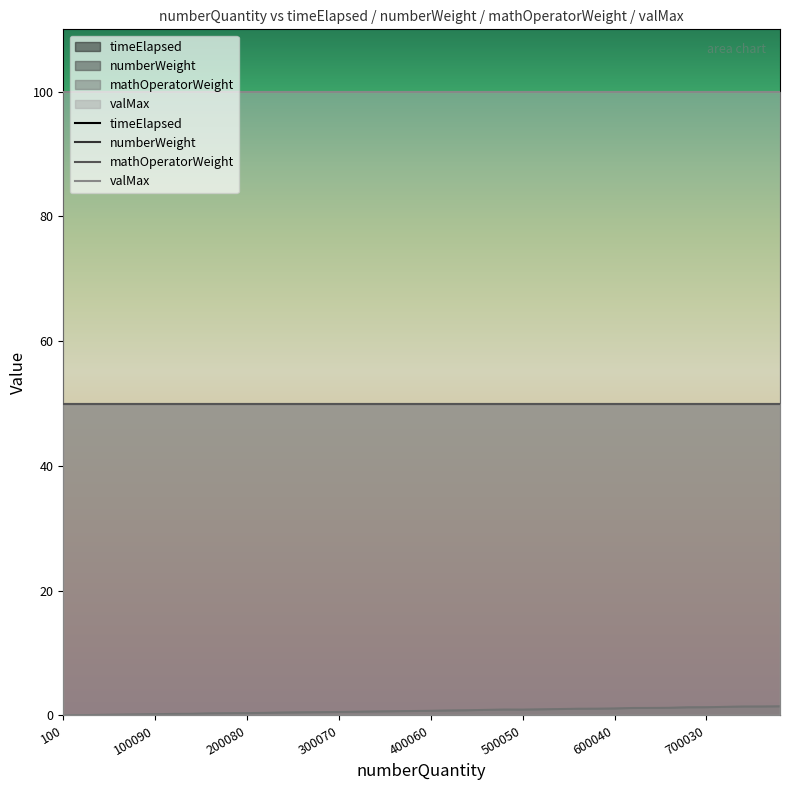

Reading right to left, transcribe all the data shown in this chart.

timeElapsed: 1.5	1.4	1.4	1.4	1.3	1.3	1.2	1.2	1.2	1.1	1.1	1.1	1.0	1.0	0.9	0.9	0.9	0.8	0.8	0.7	0.7	0.7	0.6	0.6	0.6	0.5	0.5	0.5	0.4	0.4	0.4	0.3	0.3	0.3	0.2	0.2	0.1	0.1	0.0	0.0
numberWeight: 50.0	50.0	50.0	50.0	50.0	50.0	50.0	50.0	50.0	50.0	50.0	50.0	50.0	50.0	50.0	50.0	50.0	50.0	50.0	50.0	50.0	50.0	50.0	50.0	50.0	50.0	50.0	50.0	50.0	50.0	50.0	50.0	50.0	50.0	50.0	50.0	50.0	50.0	50.0	50.0
mathOperatorWeight: 50.0	50.0	50.0	50.0	50.0	50.0	50.0	50.0	50.0	50.0	50.0	50.0	50.0	50.0	50.0	50.0	50.0	50.0	50.0	50.0	50.0	50.0	50.0	50.0	50.0	50.0	50.0	50.0	50.0	50.0	50.0	50.0	50.0	50.0	50.0	50.0	50.0	50.0	50.0	50.0
valMax: 100.0	100.0	100.0	100.0	100.0	100.0	100.0	100.0	100.0	100.0	100.0	100.0	100.0	100.0	100.0	100.0	100.0	100.0	100.0	100.0	100.0	100.0	100.0	100.0	100.0	100.0	100.0	100.0	100.0	100.0	100.0	100.0	100.0	100.0	100.0	100.0	100.0	100.0	100.0	100.0